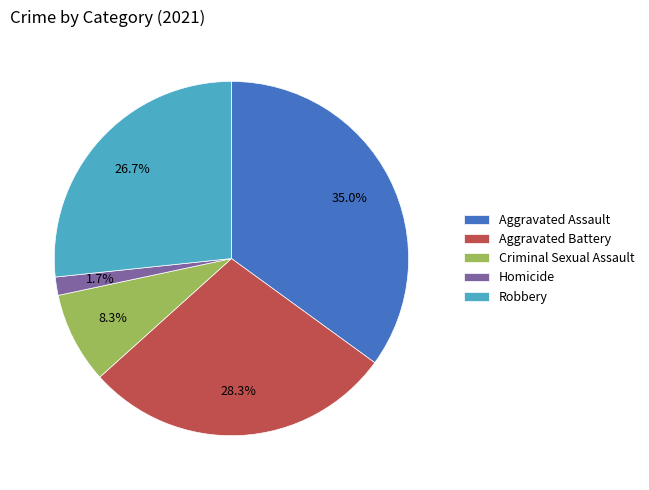

Rank the categories by value from highest to lowest.

Aggravated Assault, Aggravated Battery, Robbery, Criminal Sexual Assault, Homicide